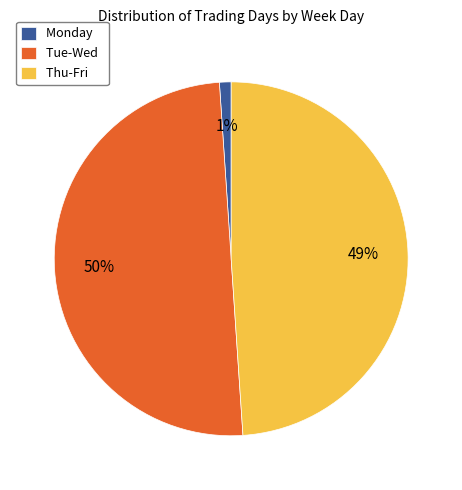

The Thu-Fri slice represents 49% of the pie. True or false?

True